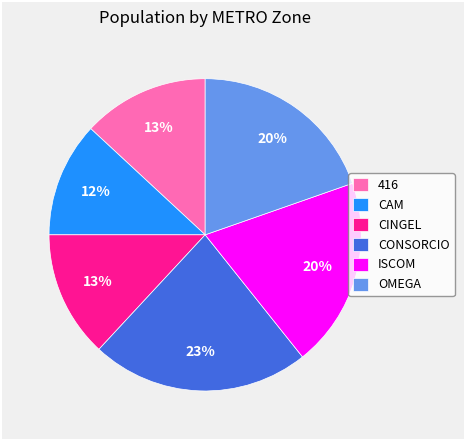

Which slice is the smallest?

CAM